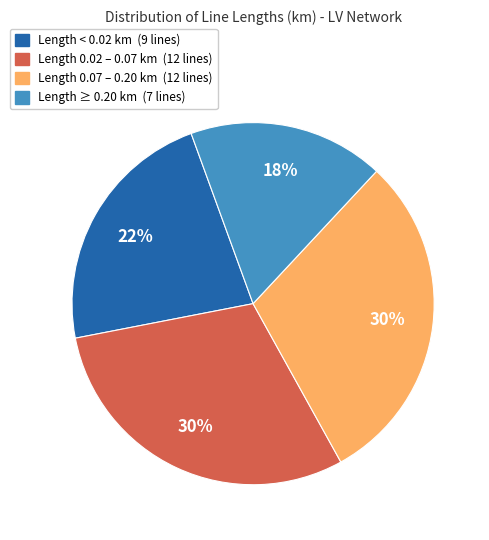

To the nearest percent, what is the difference between the largest and smallest slice percentages?

13%